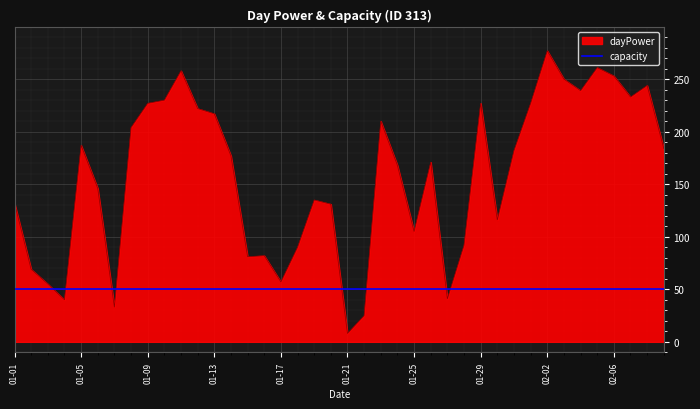

How many lines are shown in the chart?

2